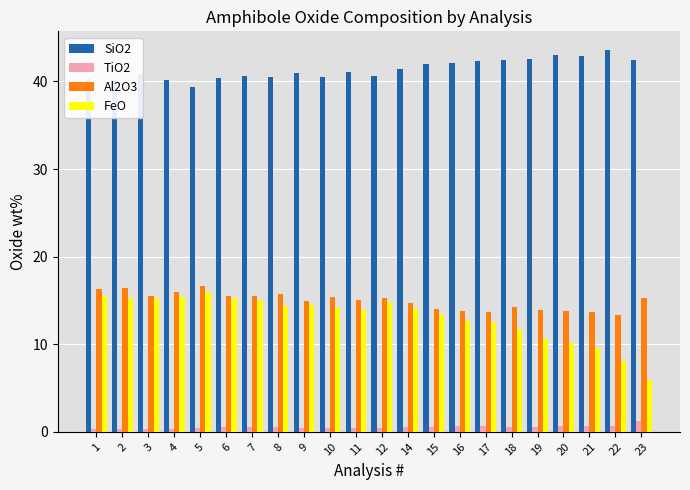

What is the value of the SiO2 bar at the 5th from the left?

39.3